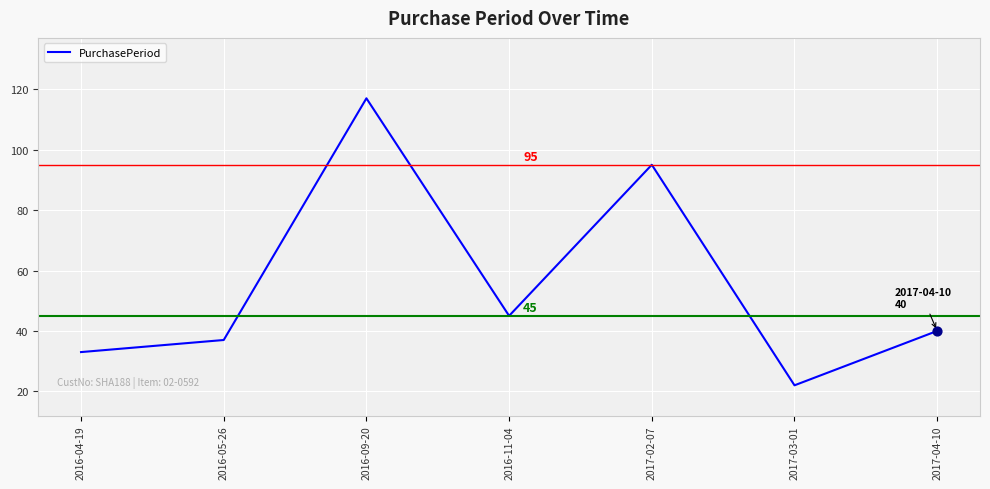

What is the change in value from 2016-05-26 to 2017-04-10?

+3